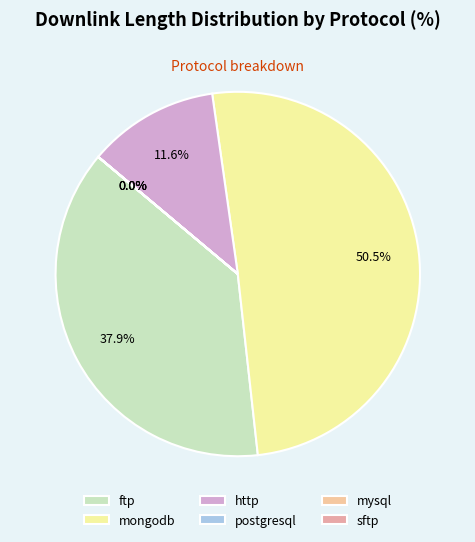

Does ftp represent more than half of the total?

No